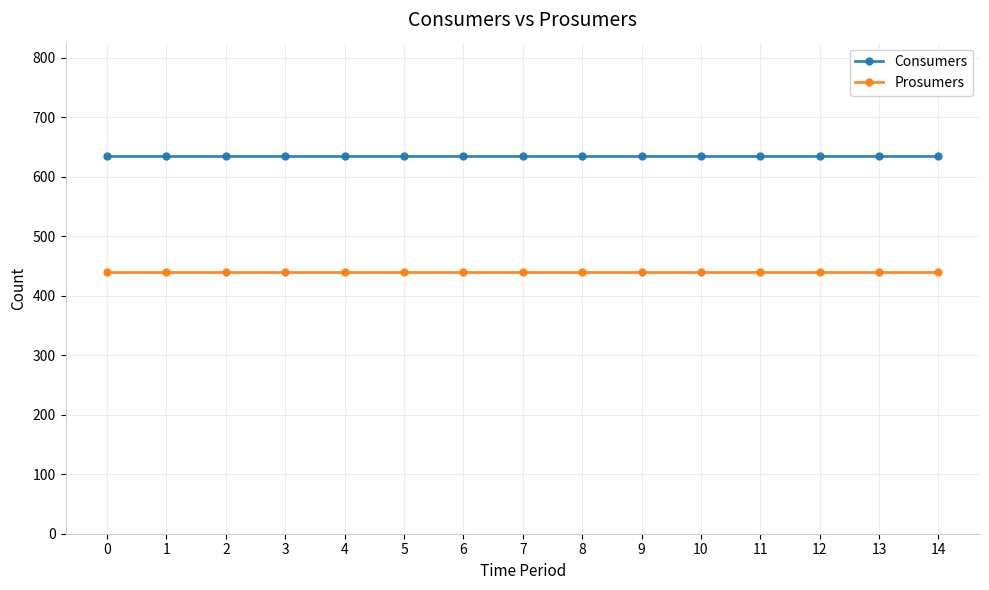

What is the average value of the Consumers series?

635